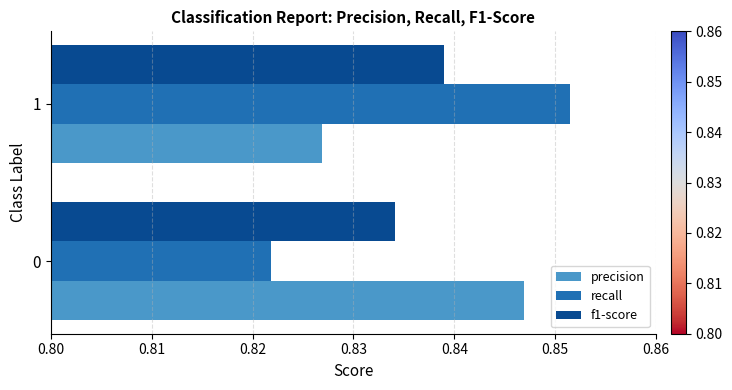

List the labels in order of recall value, largest first.

1, 0